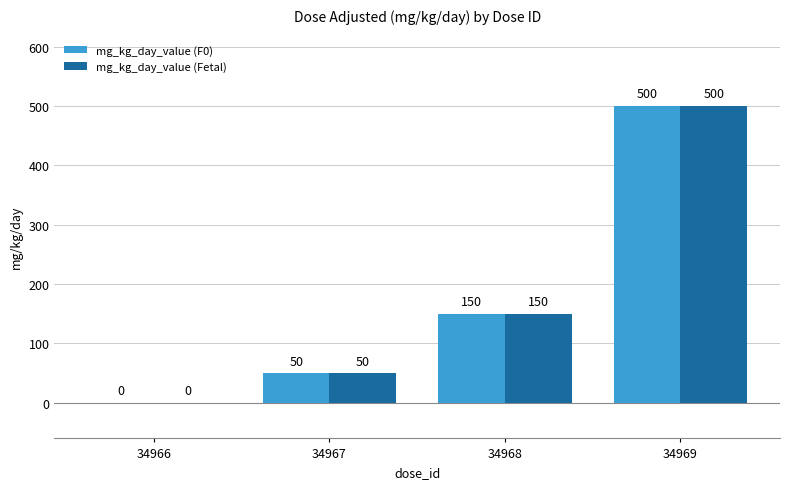

Is the value of mg_kg_day_value (F0) at 34968 greater than the value of mg_kg_day_value (Fetal) at 34966?

Yes